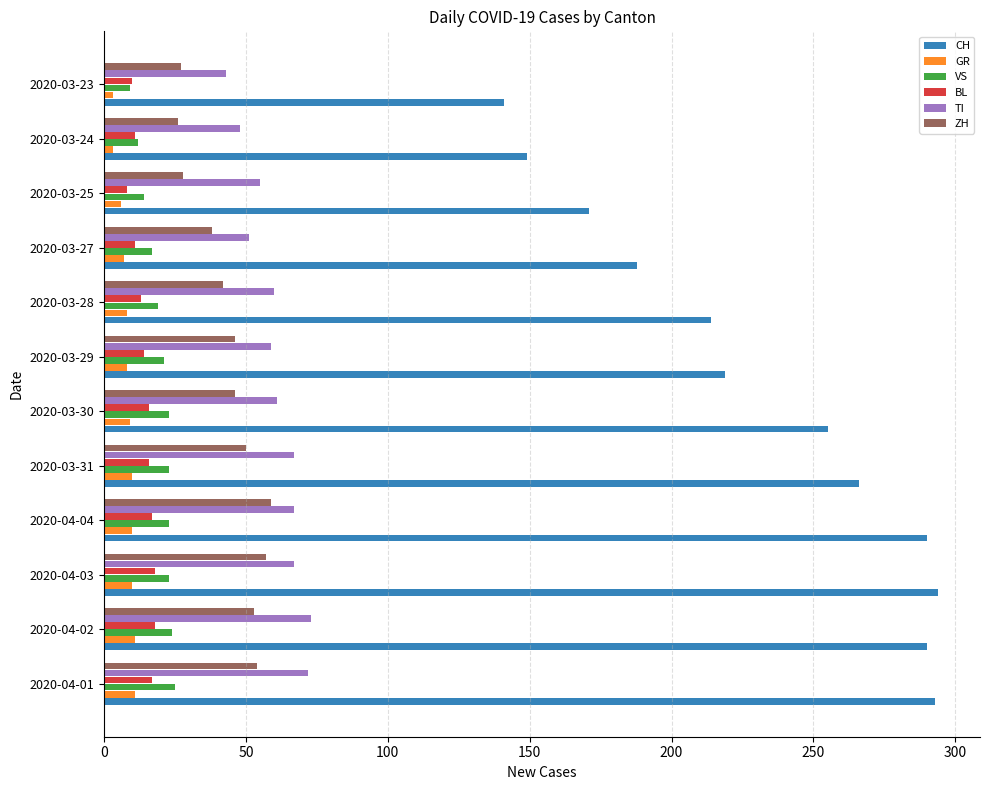

Between 2020-04-01 and 2020-03-23, which series saw the biggest shift?

CH